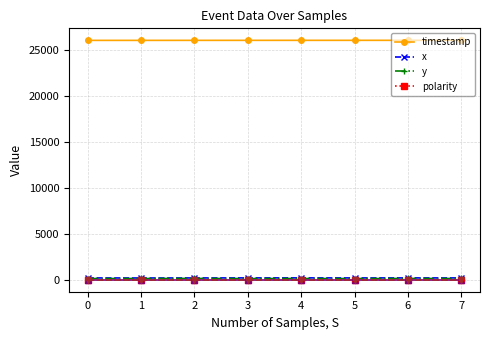

True or false: y and timestamp intersect in this chart.

False